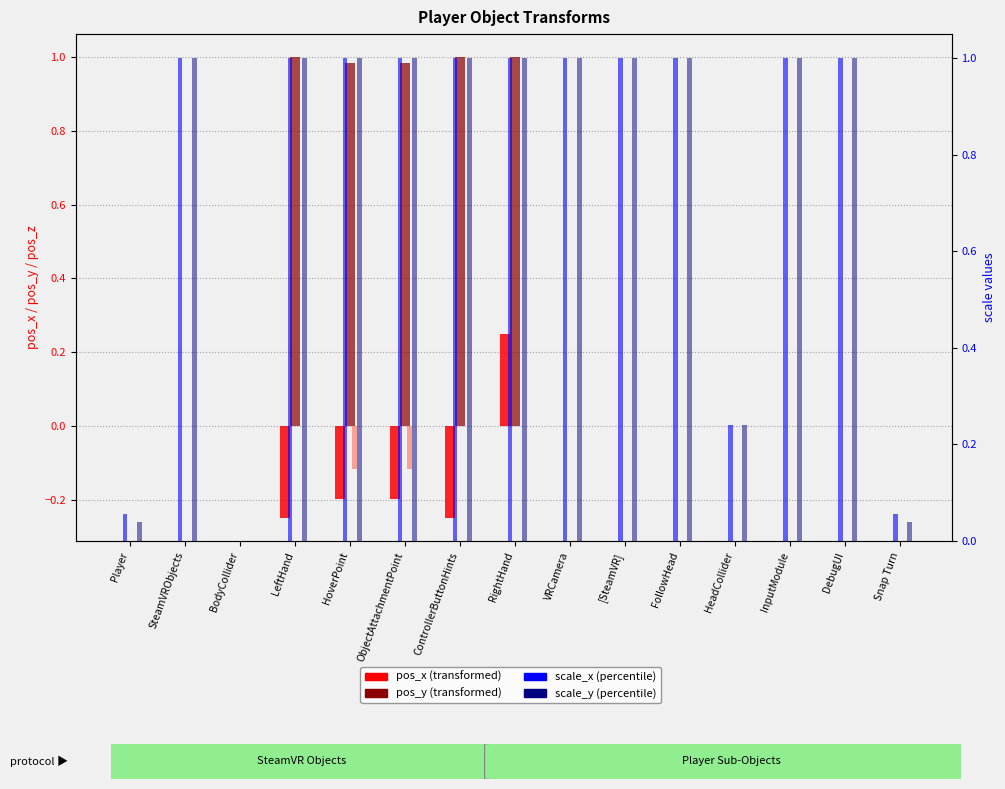

What is the smallest value displayed?

-0.2